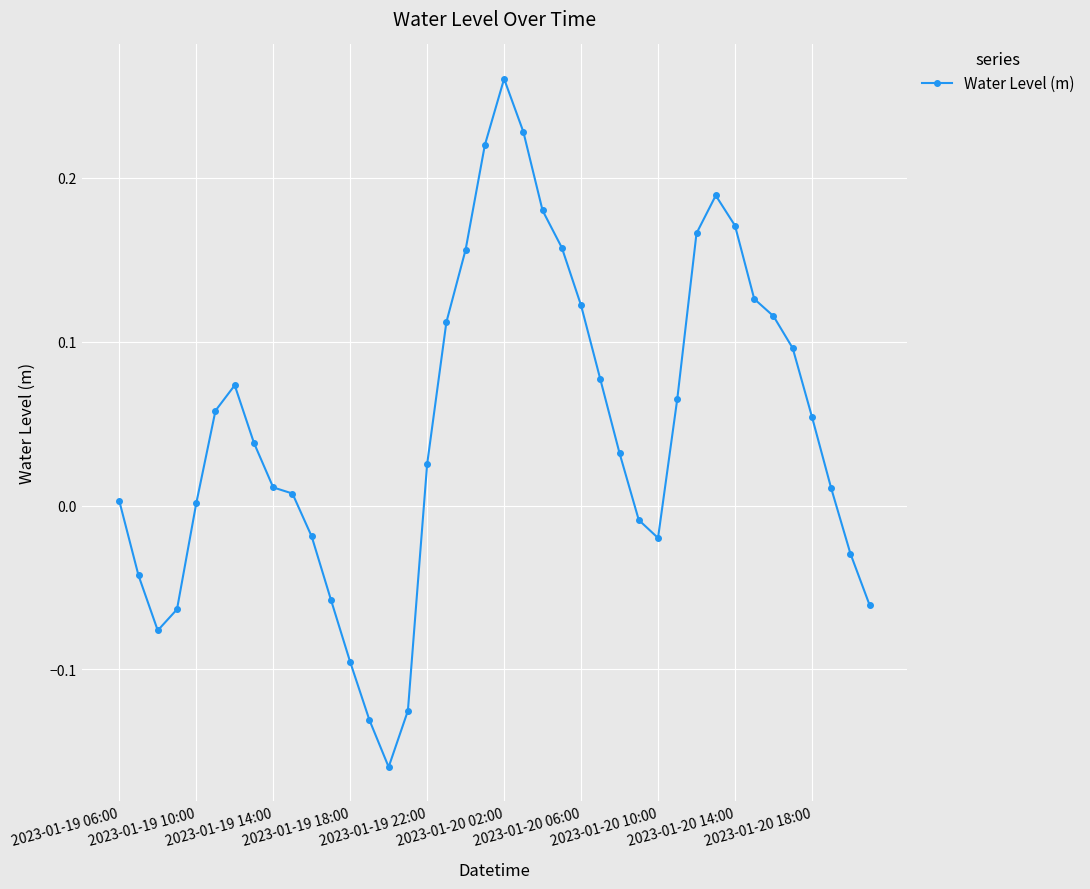

What is the difference between the second highest and minimum values?

0.4